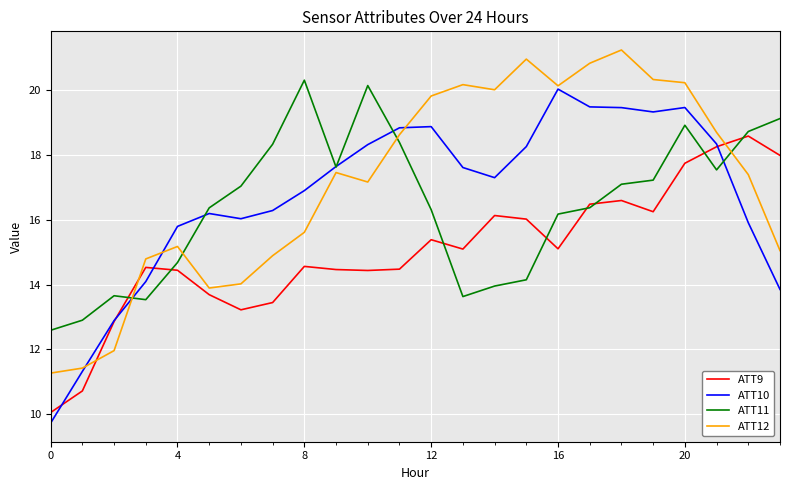

What is the greatest value displayed?

21.2